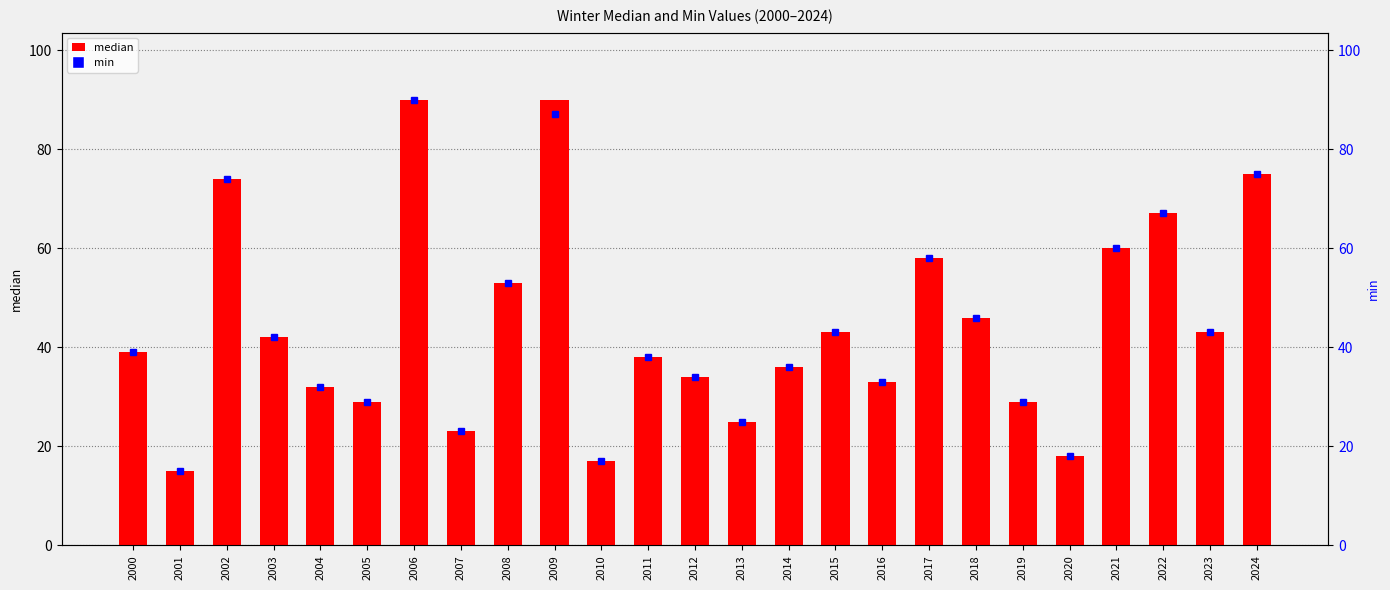

How many data points in min are above 39?

12